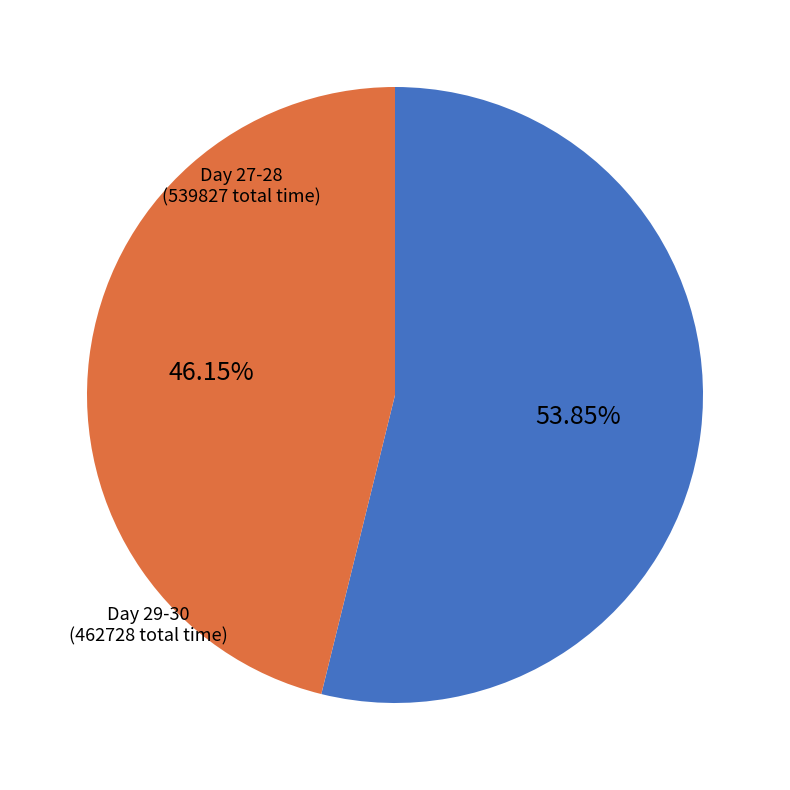

Does any single category account for the majority?

Yes